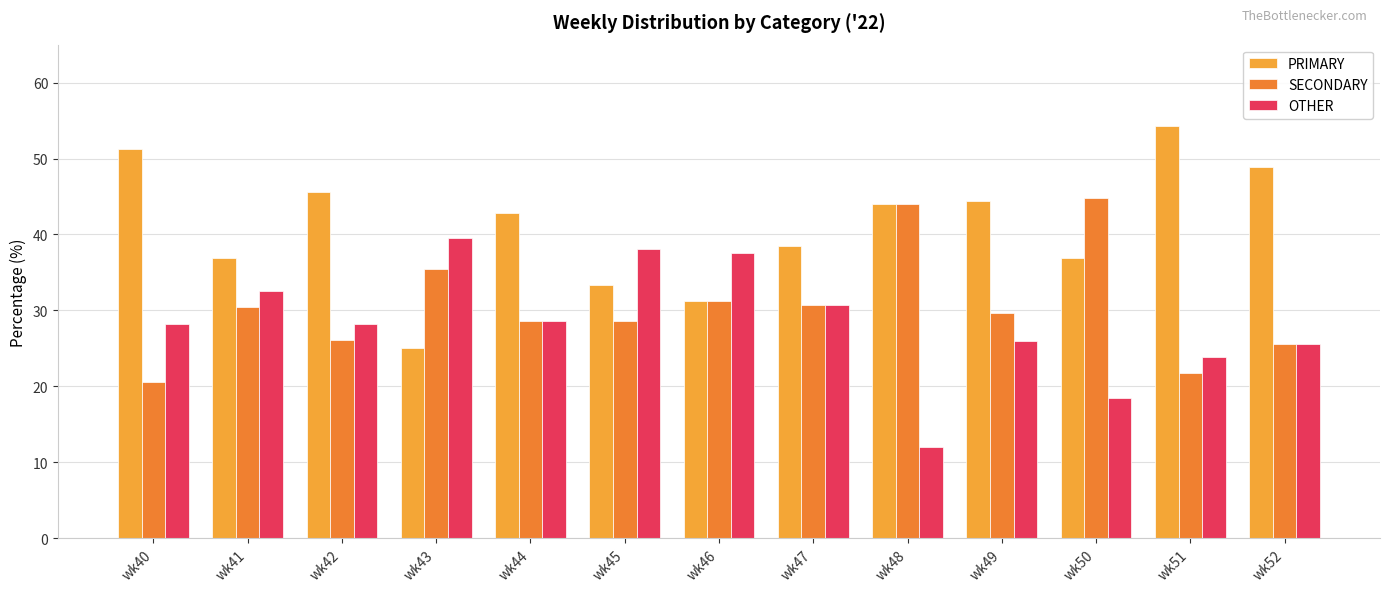

Read the OTHER value at wk50.

18.4